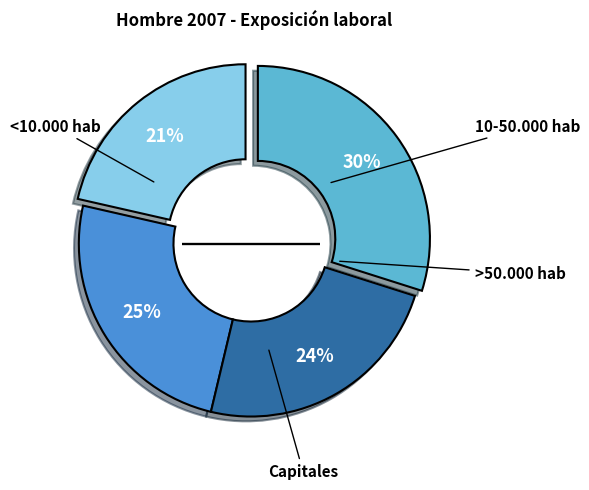

To the nearest percent, what is the average slice percentage?

25%